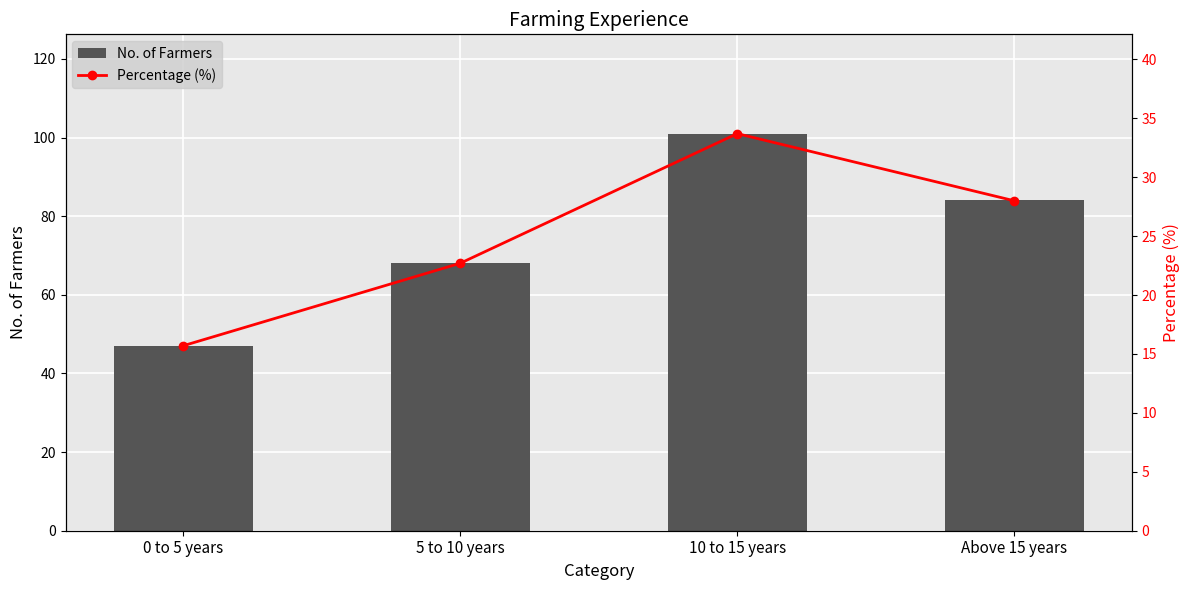

Rank the categories by Percentage (%) value from lowest to highest.

0 to 5 years, 5 to 10 years, Above 15 years, 10 to 15 years